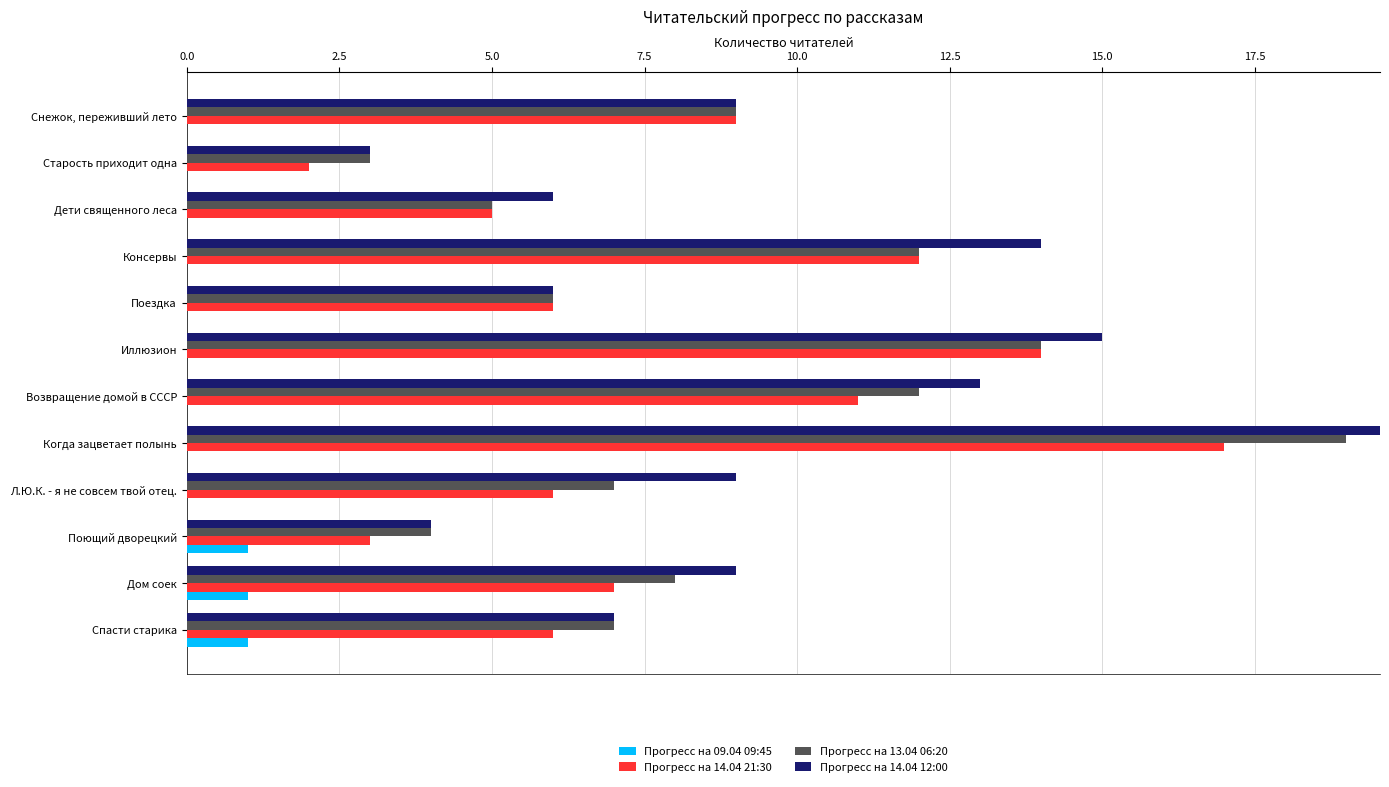

Reading left to right, what are all the values shown in this chart?

Прогресс на 09.04 09:45: 0	0	0	0	0	0	0	0	0	1	1	1
Прогресс на 14.04 21:30: 9	2	5	12	6	14	11	17	6	3	7	6
Прогресс на 13.04 06:20: 9	3	5	12	6	14	12	19	7	4	8	7
Прогресс на 14.04 12:00: 9	3	6	14	6	15	13	20	9	4	9	7